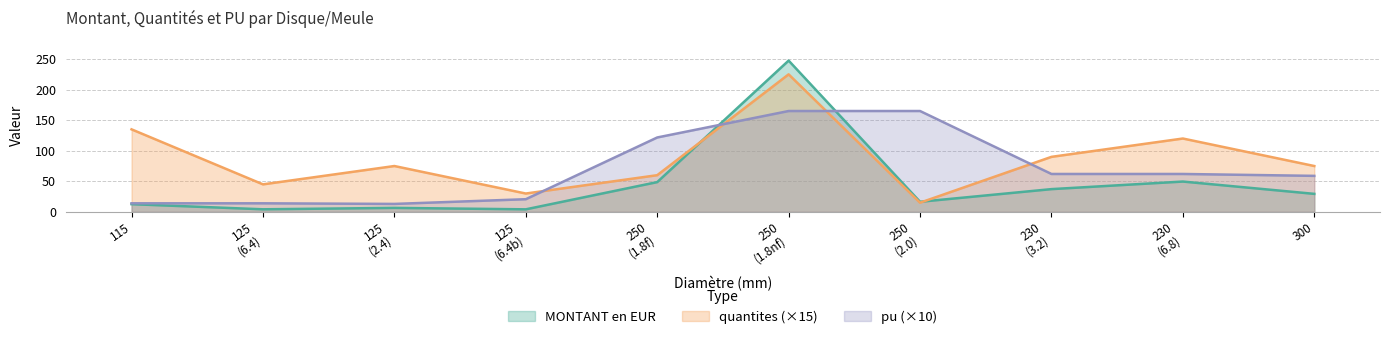

Reading left to right, list all the values displayed in this chart.

MONTANT en EUR: 12.6	4.2	6.5	4.1	48.7	247.5	16.5	37.2	49.6	29.4
quantites: 135.0	45.0	75.0	30.0	60.0	225.0	15.0	90.0	120.0	75.0
pu: 14.0	14.0	13.0	20.7	121.7	165.0	165.0	62.0	62.0	58.9